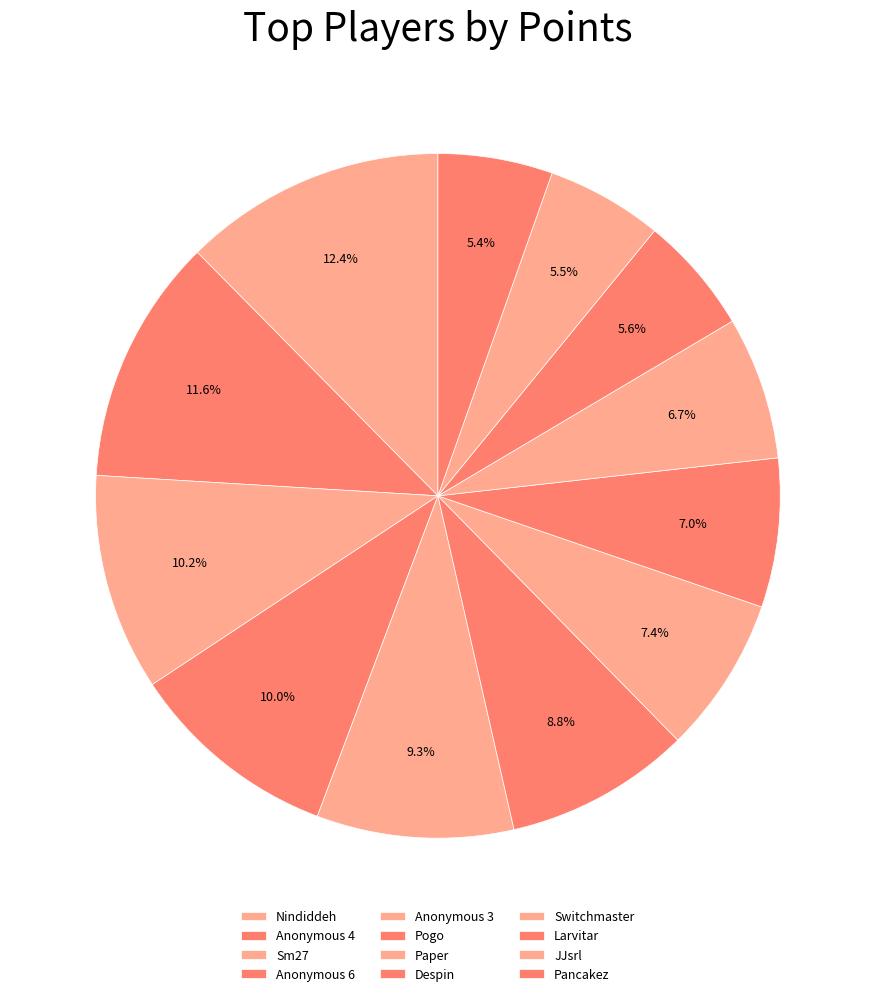

How many segments does this pie chart have?

12